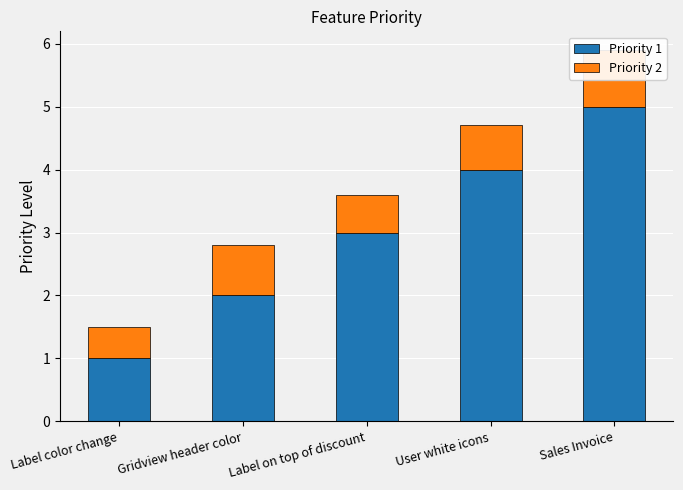

What is the difference between the maximum and second lowest values in the Priority 2 series?

0.3